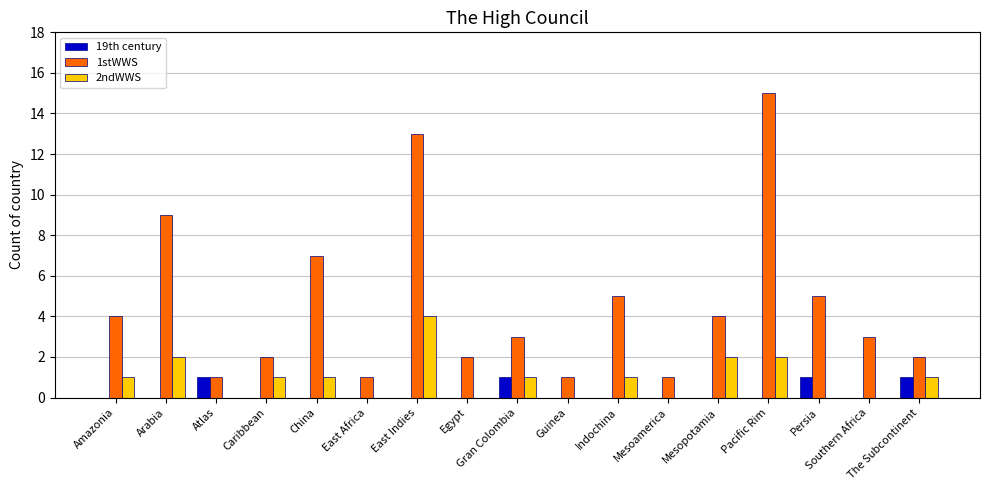

Are the bars grouped side by side (vs. stacked)?

Yes